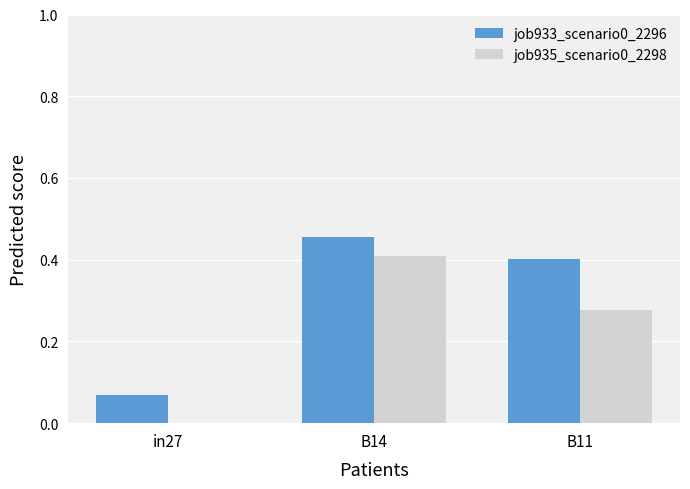

The value of job935_scenario0_2298 at B14 is 0.7. True or false?

False